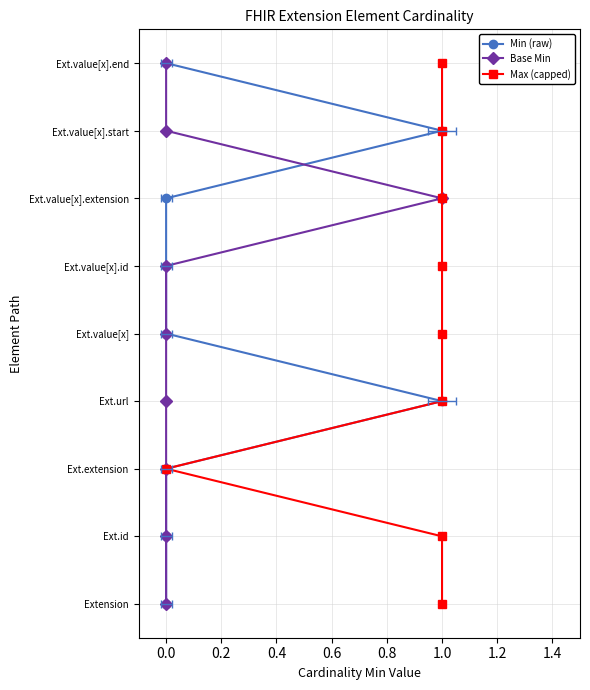

Between 0.4 and 1.0, which is larger?

1.0